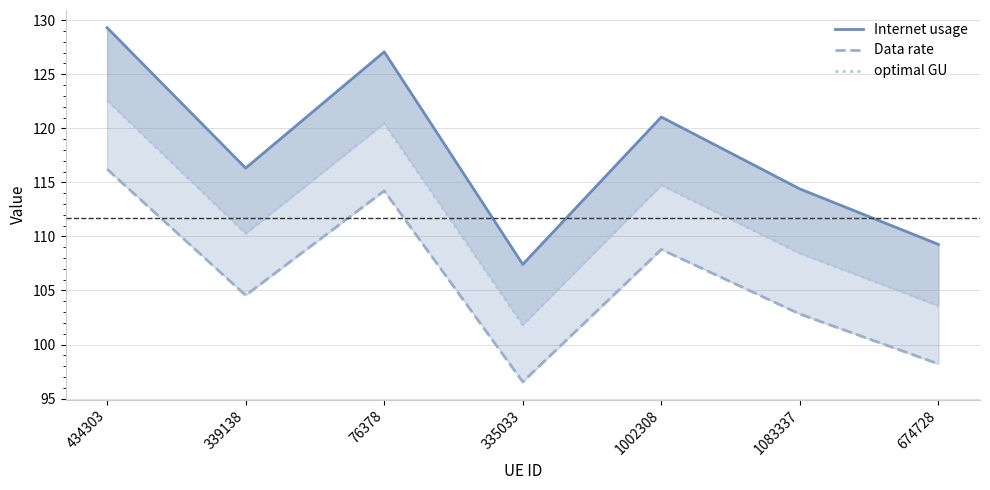

What is the lowest value of the Data rate series?

96.5